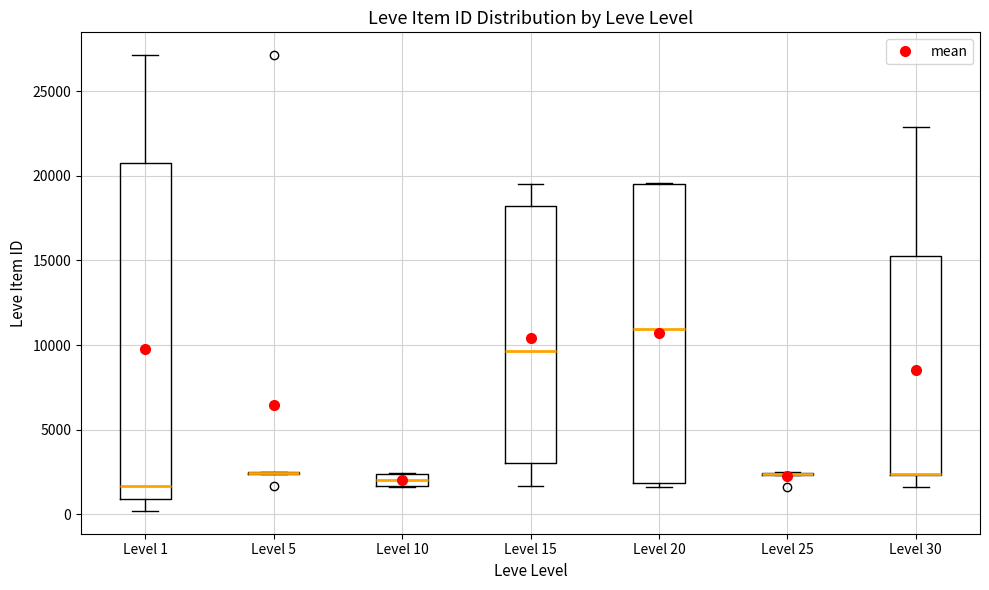

Comparing the boxes themselves (not the whiskers), which one is the tallest?

Level 1